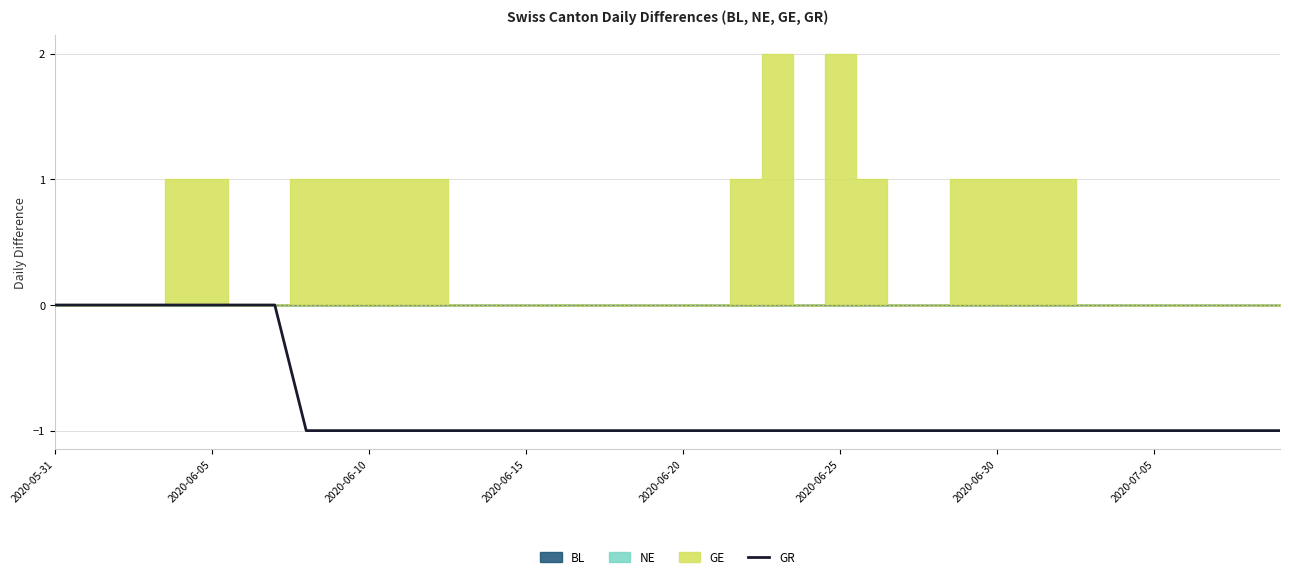

Where is the data nearest to the value 0?

2020-05-31